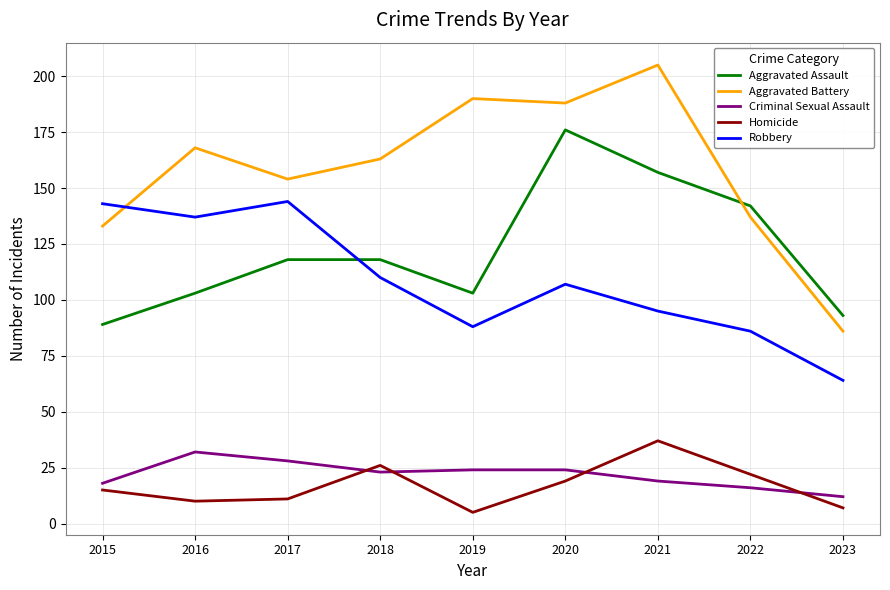

Which series has the largest total across all categories?

Aggravated Battery